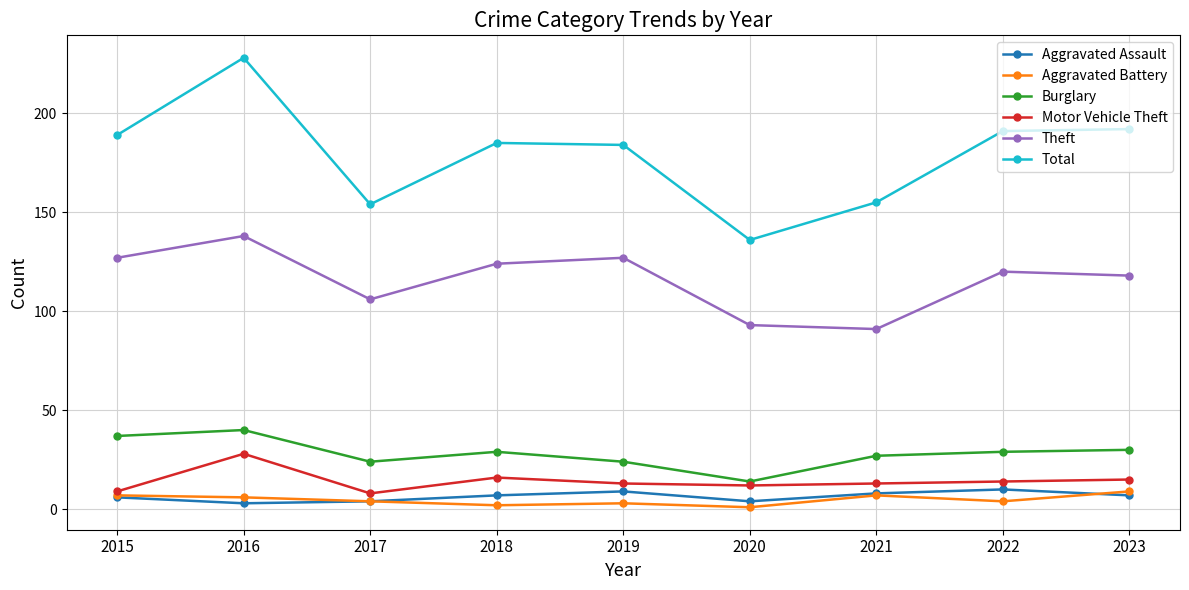

Is it true that Total equals 154 at 2017?

True